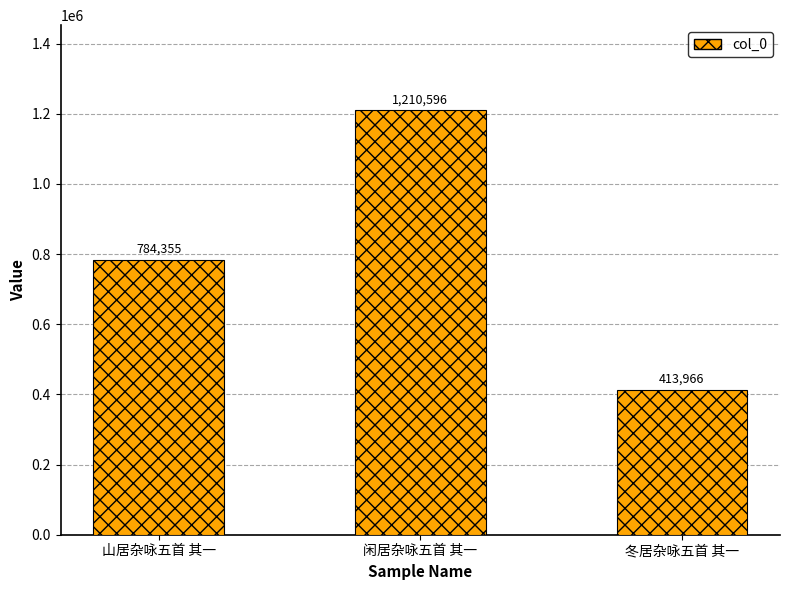

What is the change in value from 山居杂咏五首 其一 to 冬居杂咏五首 其一?

-370389